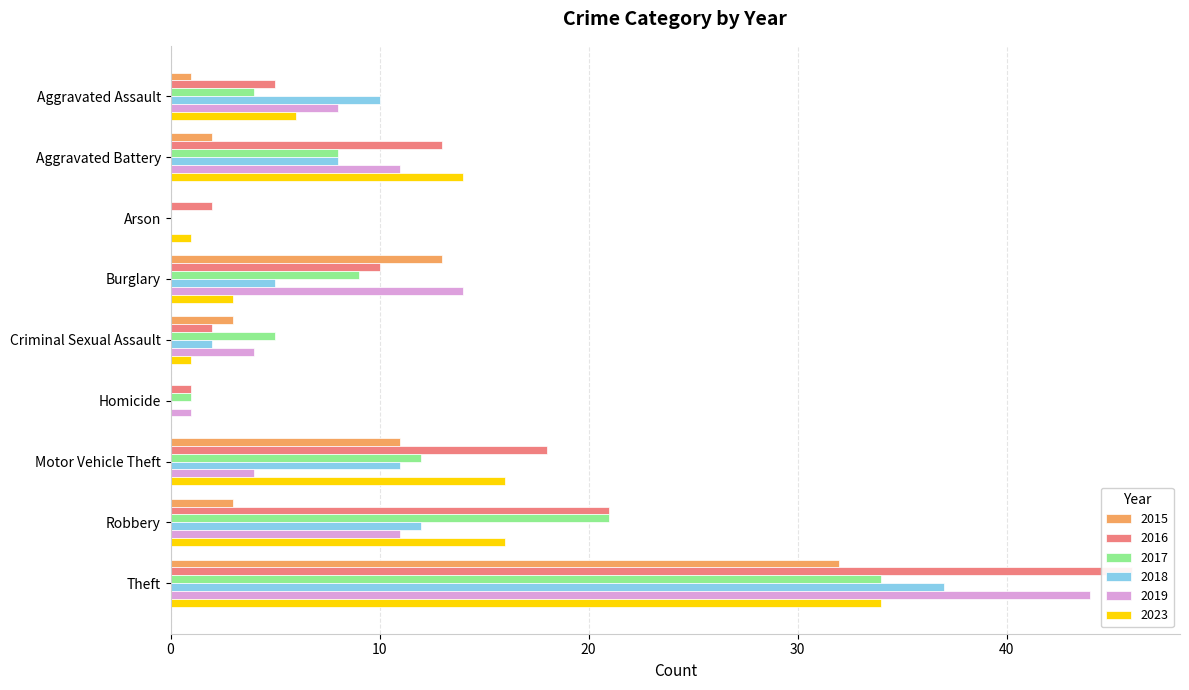

How many groups of bars are there?

9